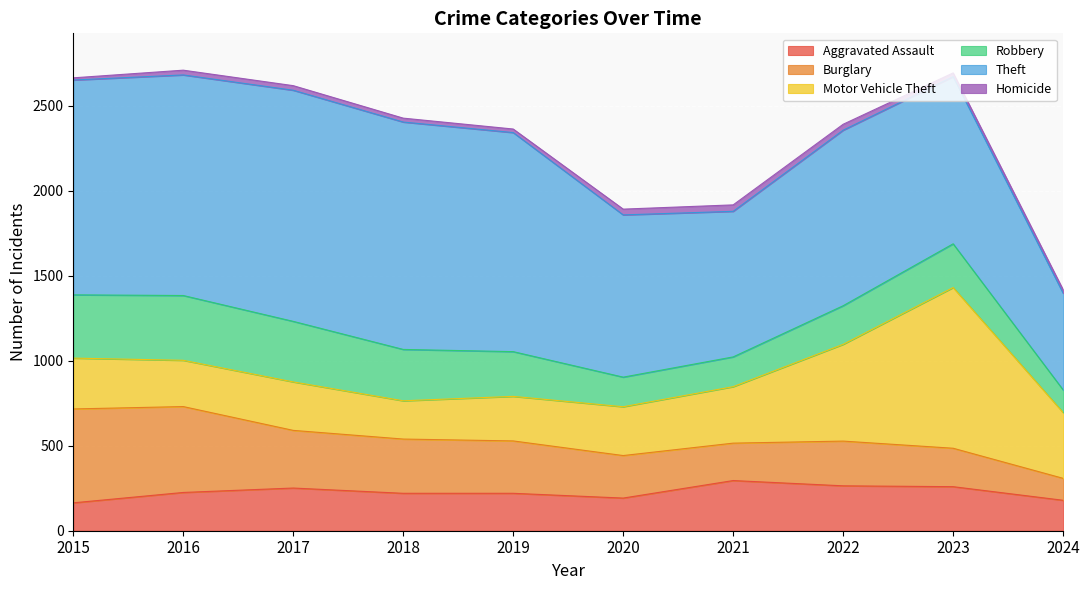

Where does the Motor Vehicle Theft series first go above 299?

2021